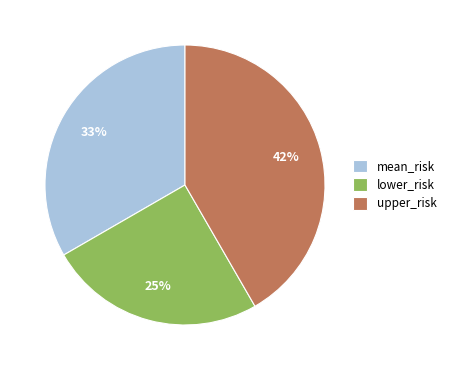

True or false: upper_risk accounts for 31% of the total.

False